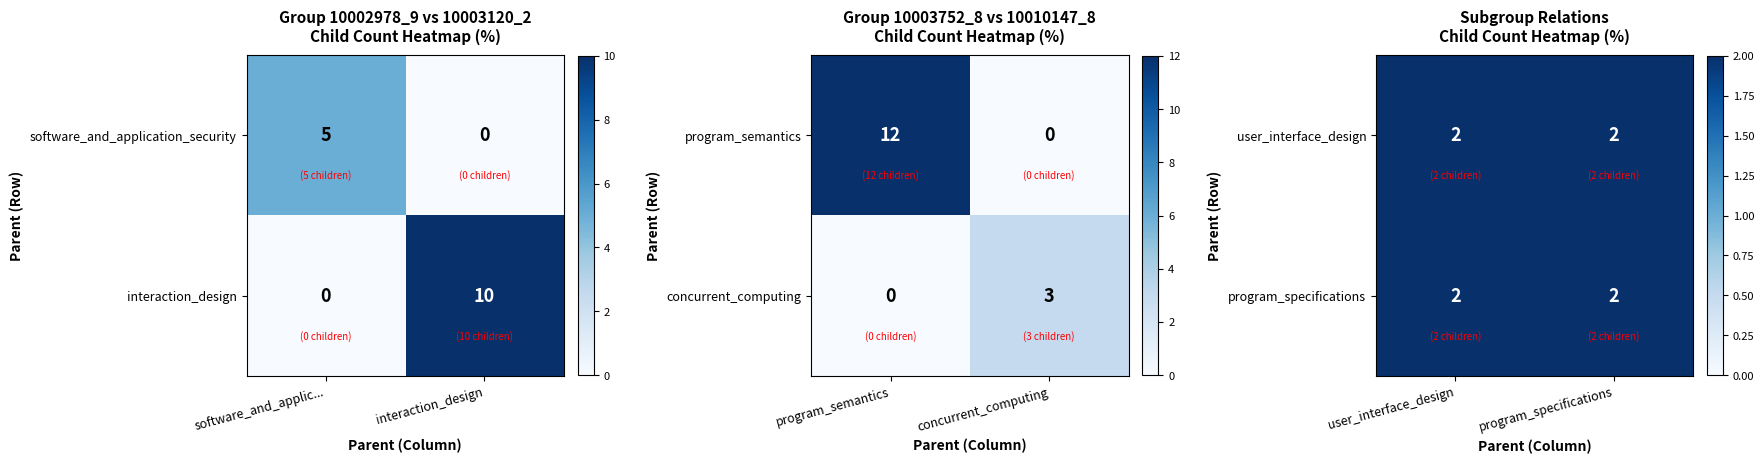

What is the total value across all series at program_semantics?

12